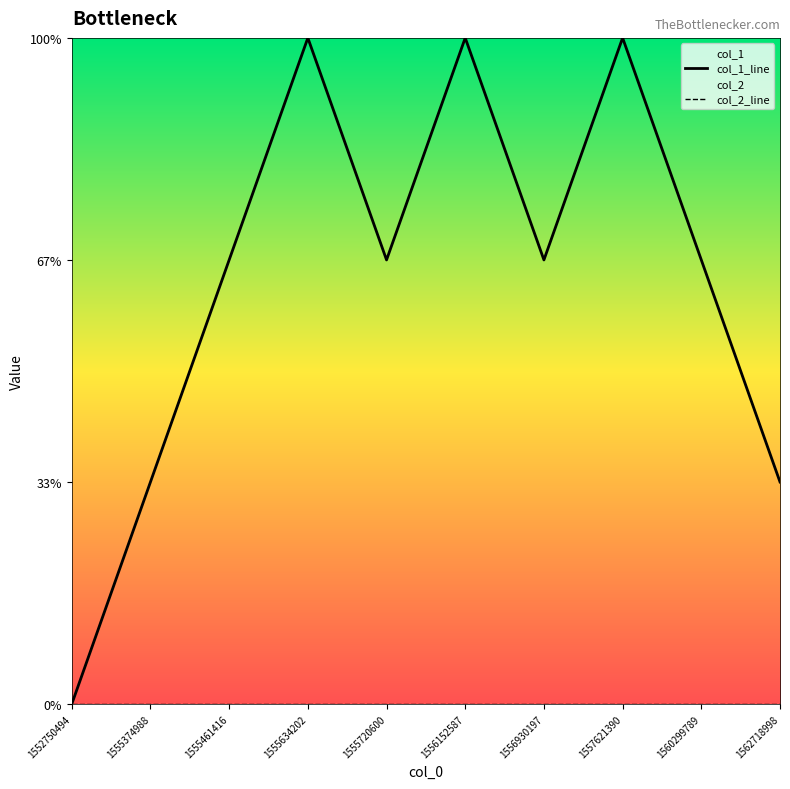

How many lines are shown in the chart?

2